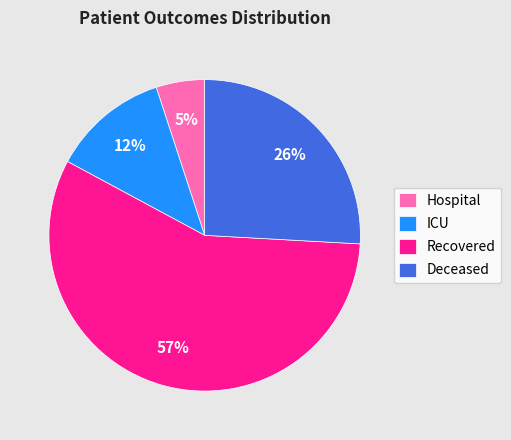

Count the number of slices in the pie.

4